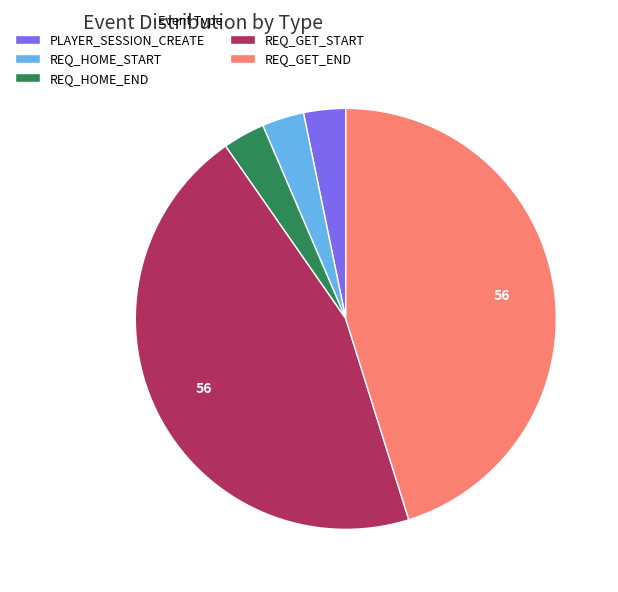

True or false: PLAYER_SESSION_CREATE accounts for 3% of the total.

True